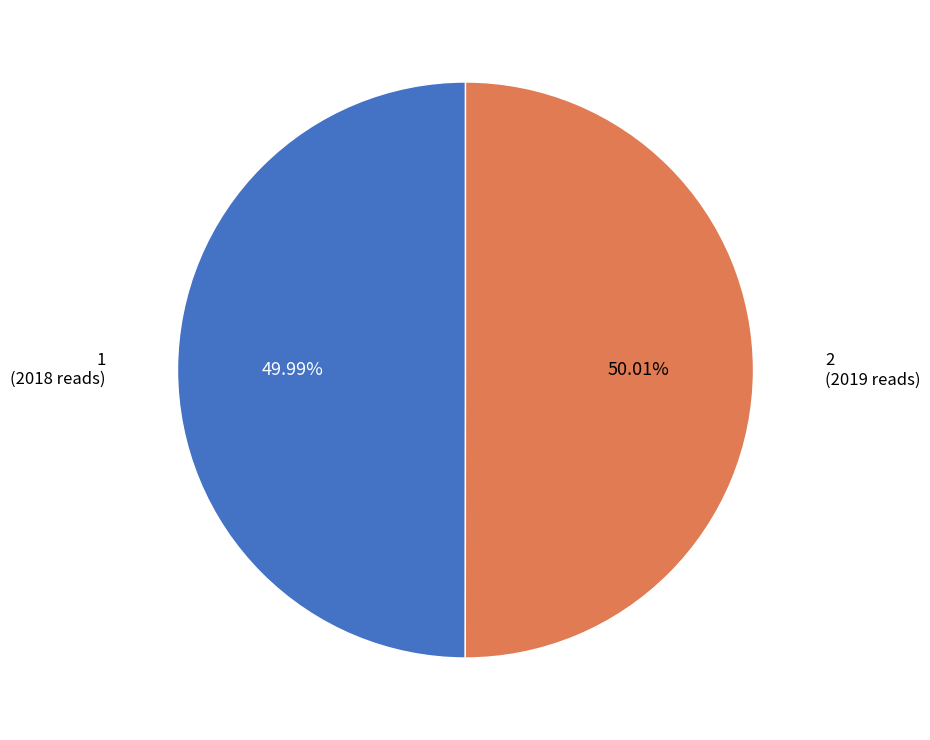

True or false: 1 accounts for 40% of the total.

False